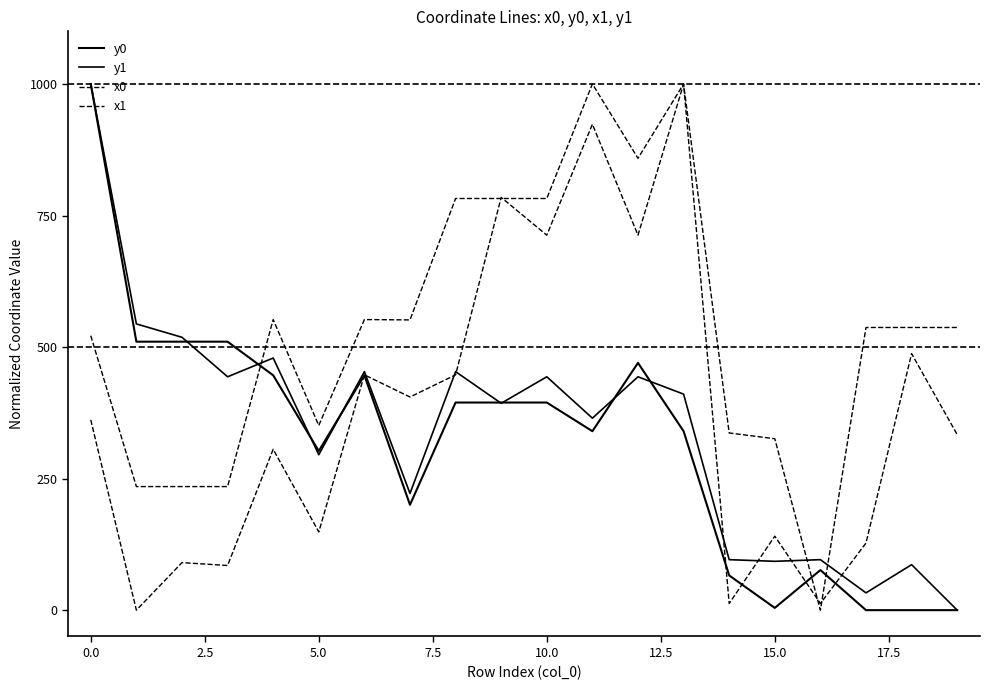

How many values in the x0 series exceed 537?

12